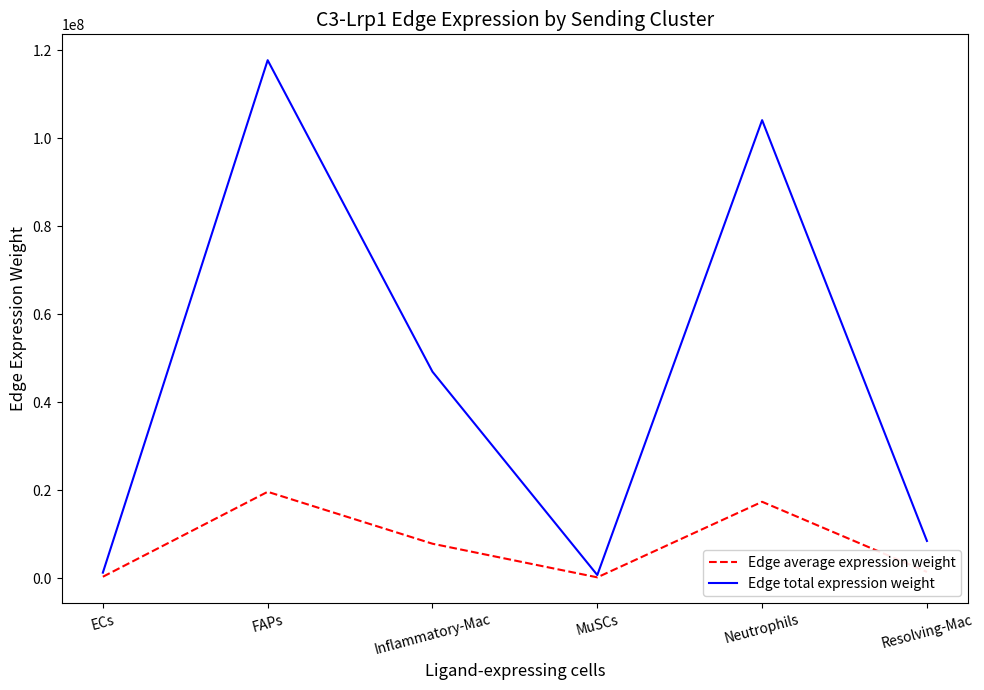

Read the Edge total expression weight value at ECs.

1245062.5